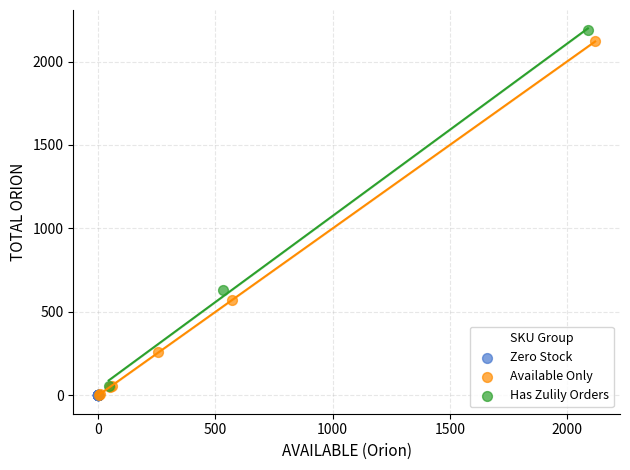

What are all the series names shown in the legend?

Zero Stock, Available Only, Has Zulily Orders